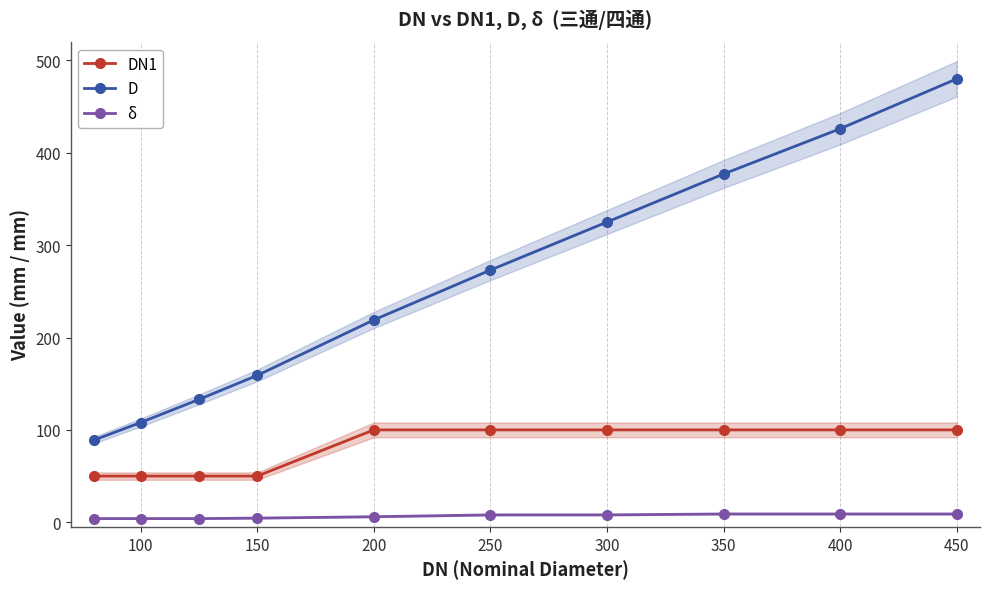

What is the minimum value for δ?

4.0